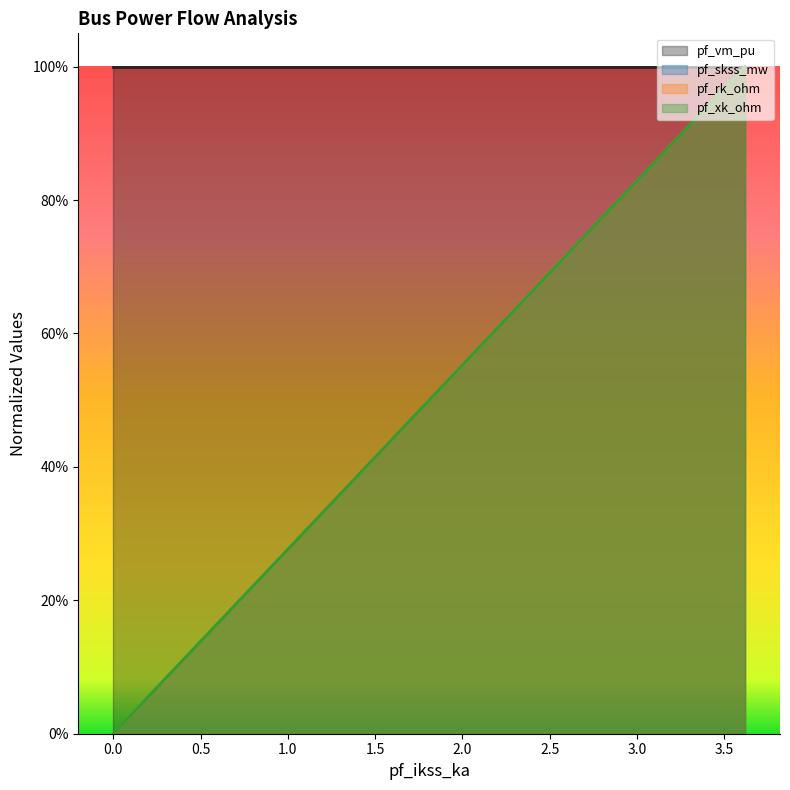

At how many categories does at least one series exceed 0?

5